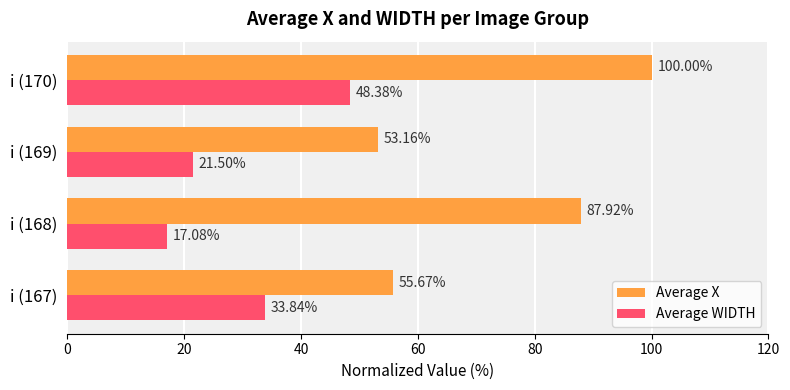

Where is Average X nearest to the value 76?

i (168)